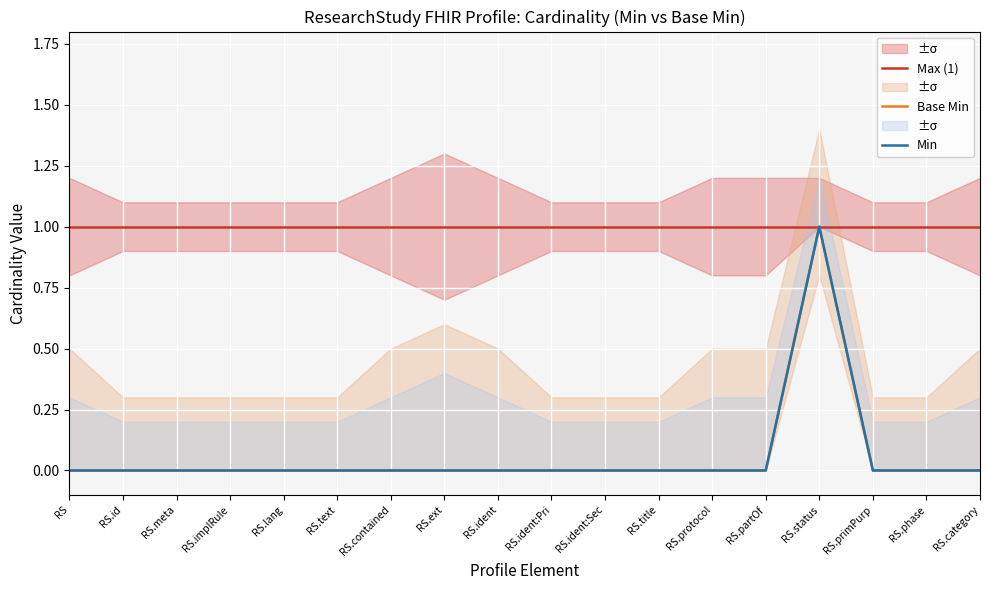

Reading left to right, what are all the values shown in this chart?

Max (1): RS=1	RS.id=1	RS.meta=1	RS.implRule=1	RS.lang=1	RS.text=1	RS.contained=1	RS.ext=1	RS.ident=1	RS.ident:Pri=1	RS.ident:Sec=1	RS.title=1	RS.protocol=1	RS.partOf=1	RS.status=1	RS.primPurp=1	RS.phase=1	RS.category=1
Base Min: RS=0	RS.id=0	RS.meta=0	RS.implRule=0	RS.lang=0	RS.text=0	RS.contained=0	RS.ext=0	RS.ident=0	RS.ident:Pri=0	RS.ident:Sec=0	RS.title=0	RS.protocol=0	RS.partOf=0	RS.status=1	RS.primPurp=0	RS.phase=0	RS.category=0
Min: RS=0	RS.id=0	RS.meta=0	RS.implRule=0	RS.lang=0	RS.text=0	RS.contained=0	RS.ext=0	RS.ident=0	RS.ident:Pri=0	RS.ident:Sec=0	RS.title=0	RS.protocol=0	RS.partOf=0	RS.status=1	RS.primPurp=0	RS.phase=0	RS.category=0